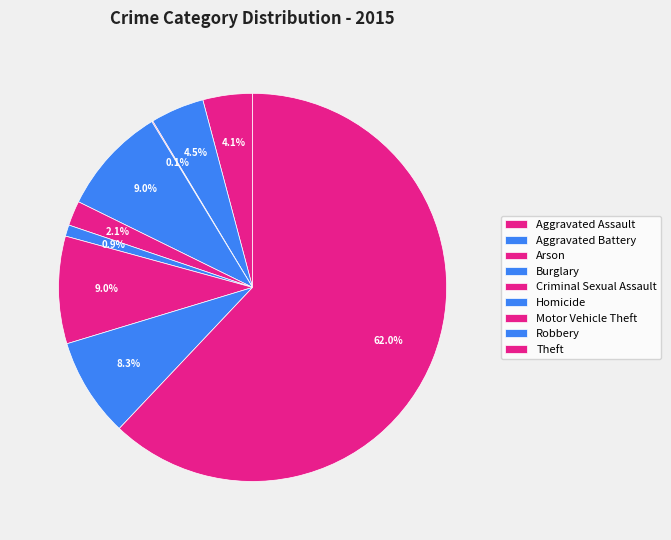

Approximately how many times larger is the value at Robbery compared to Burglary?

0.9